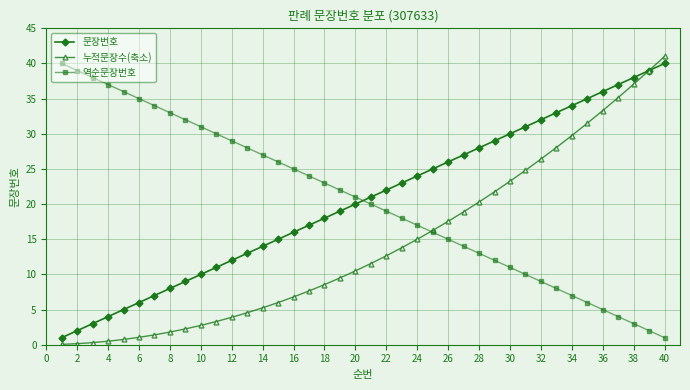

What is the value of the 역순문장번호 point at the 2nd from the left?

39.0